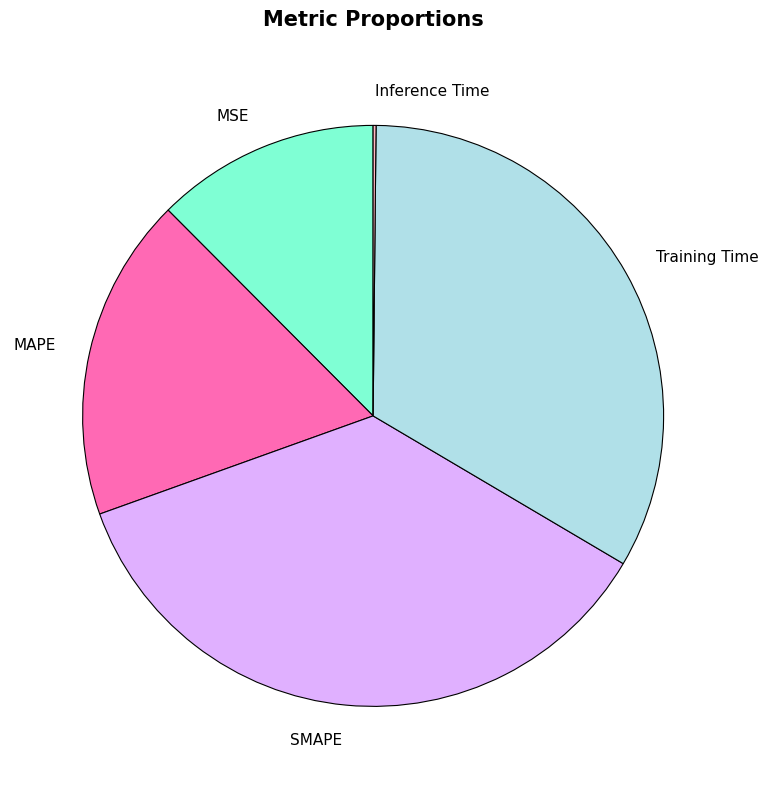

Does any single category account for the majority?

No